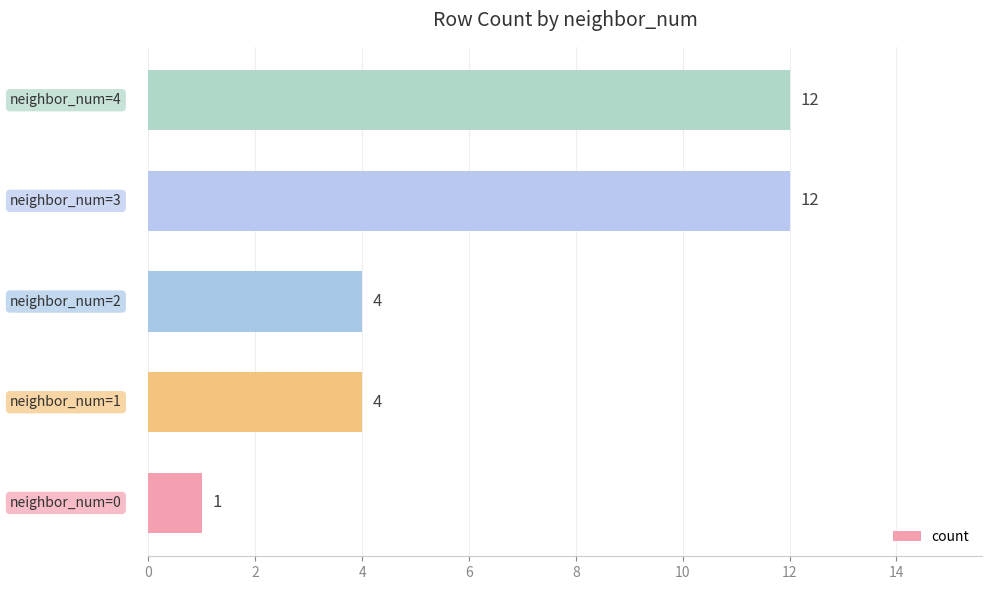

What is the maximum value shown in the chart?

12